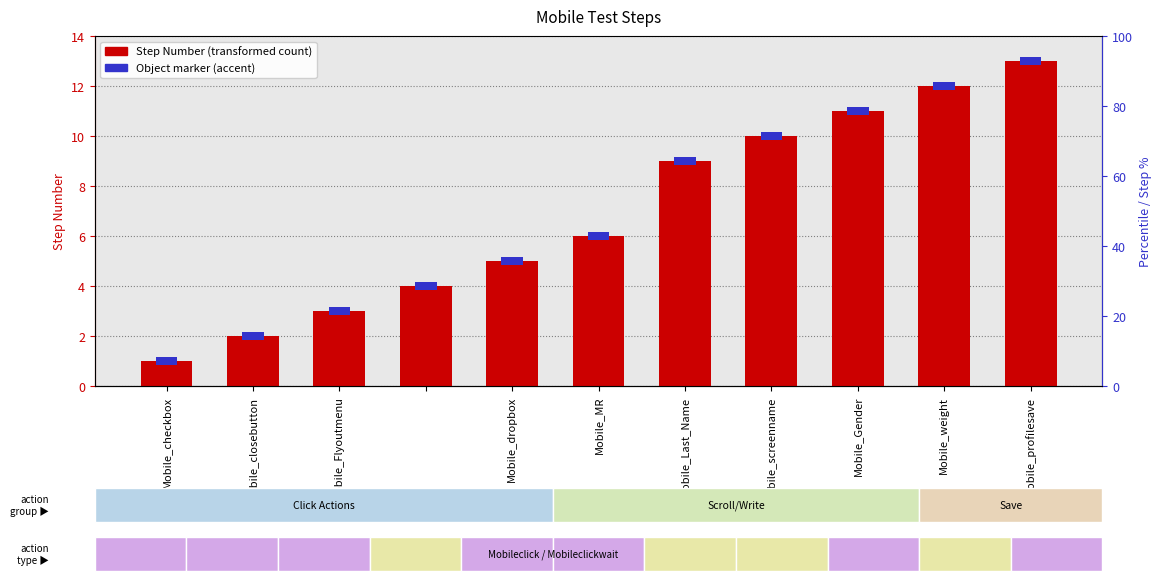

List the labels in order of value, smallest first.

Mobile_checkbox, Mobile_closebutton, Mobile_Flyoutmenu, Mobile_dropbox, Mobile_MR, Mobile_Last_Name, Mobile_screenname, Mobile_Gender, Mobile_weight, Mobile_profilesave, 10